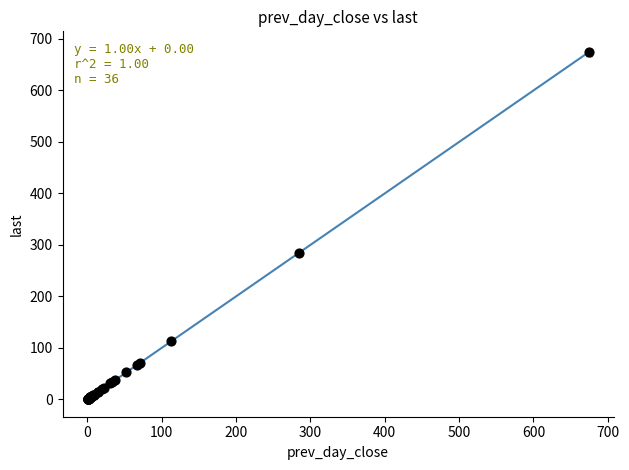

What Y value in the scatter plot is closest to 337?

284.2